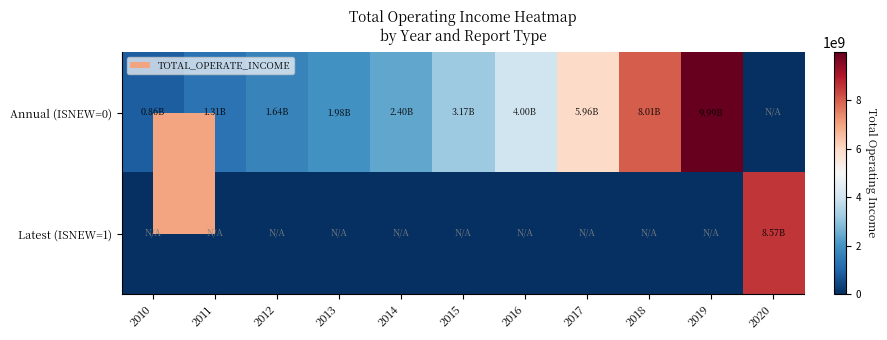

Which has a higher value, 2018 or 2012?

2018